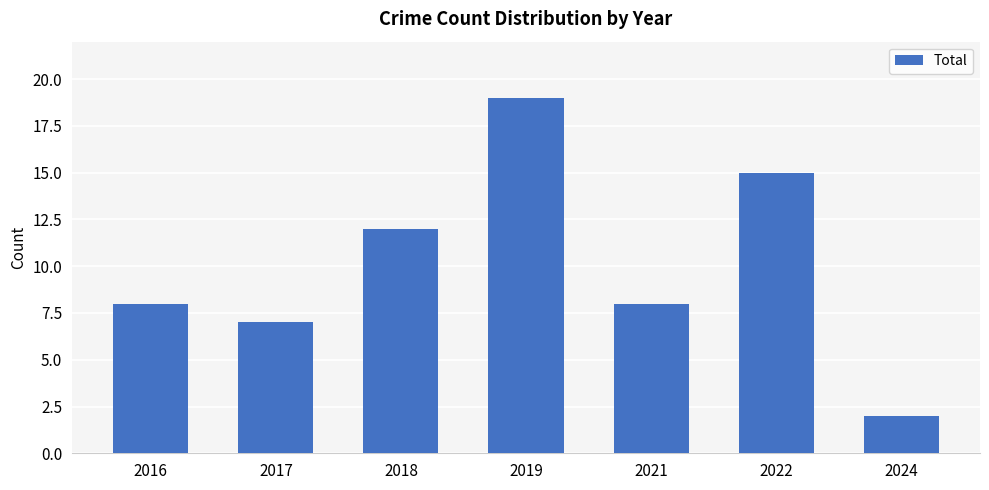

Is it true that the value at 2018 is 19?

False